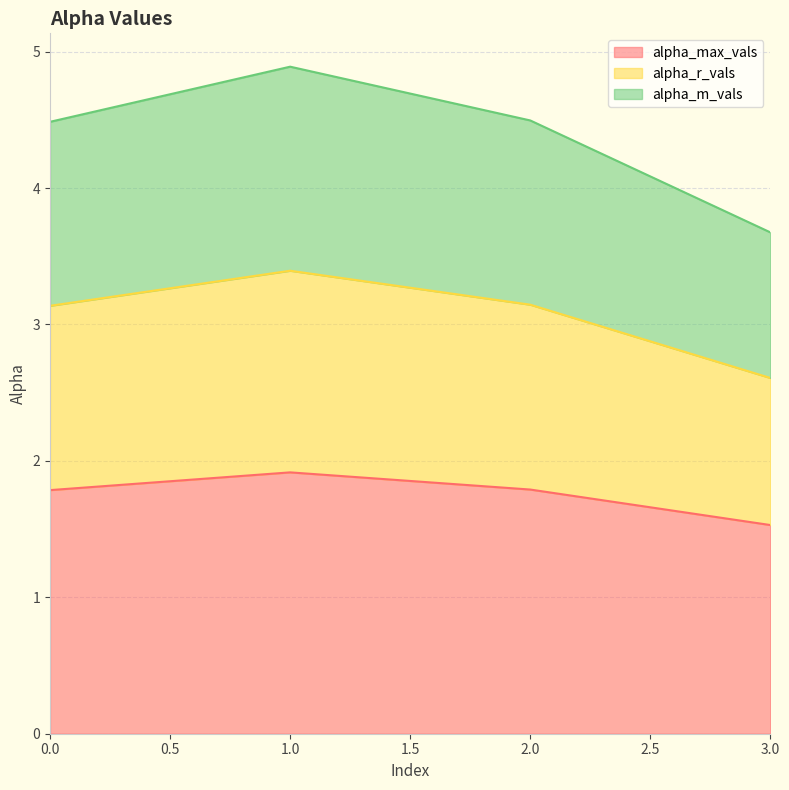

What is the approximate value of alpha_max_vals at 2.0?

1.8